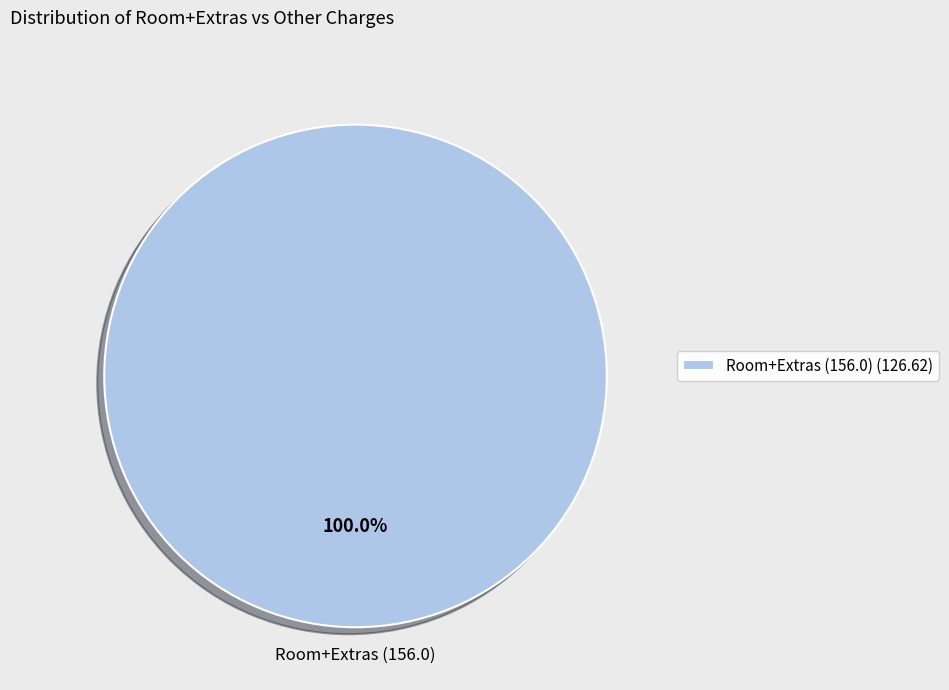

Rank the categories by value from lowest to highest.

Room+Extras (156.0) (126.62)